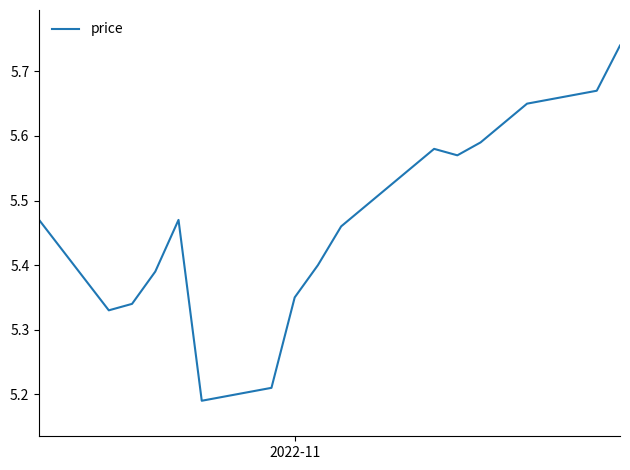

Does the chart have visible grid lines?

No